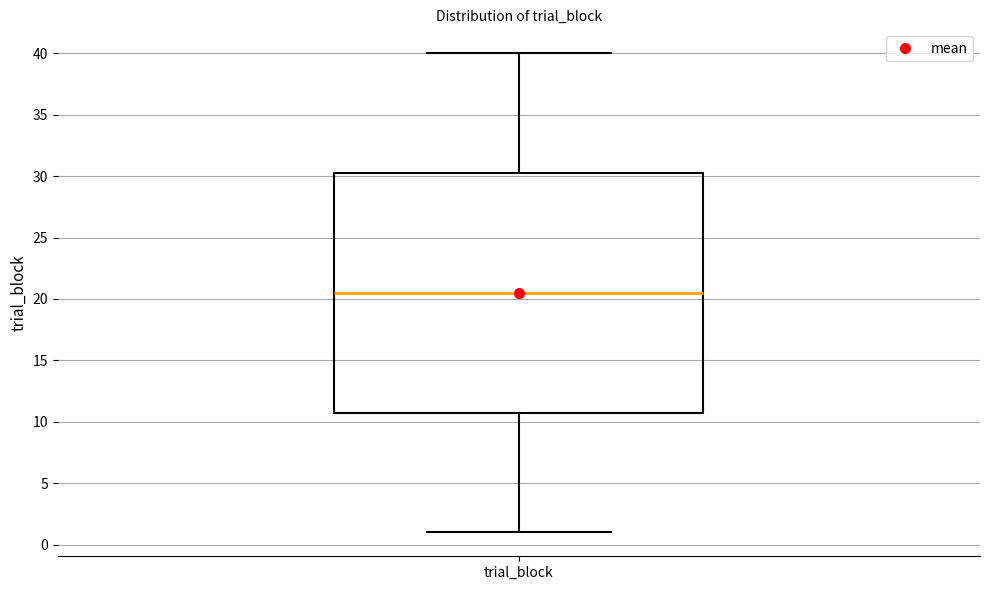

Where does the upper whisker of the box for trial_block end on the y-axis? The values are not printed on the chart, so give them approximately, as read against the axis.

40.0